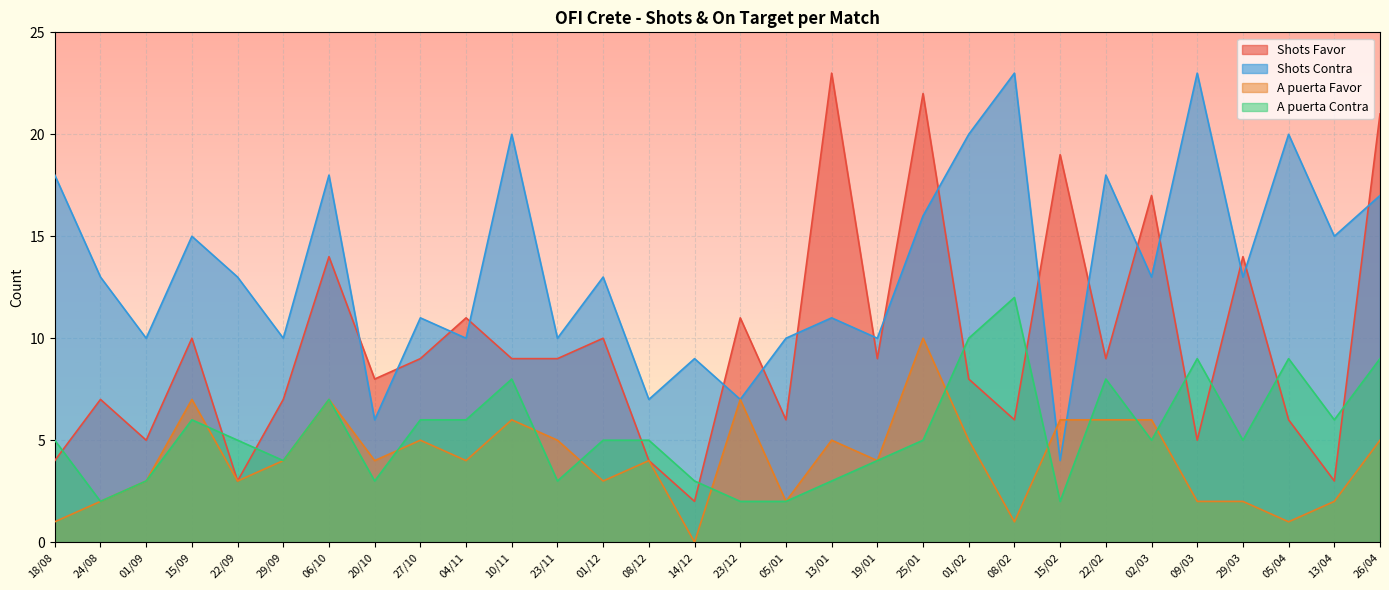

What are all the series names shown in the legend?

Shots Favor, Shots Contra, A puerta Favor, A puerta Contra